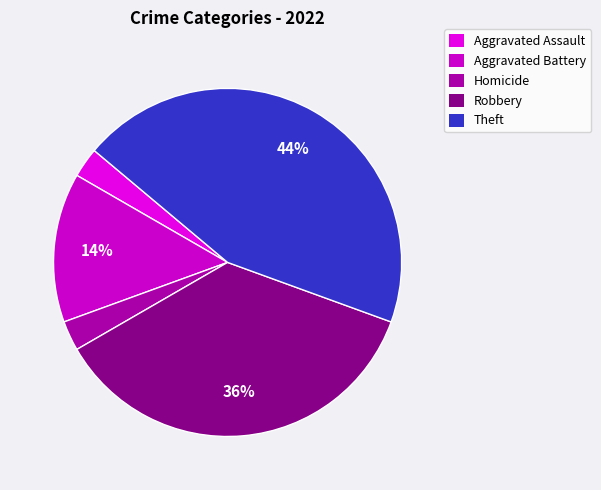

How many segments does this pie chart have?

5